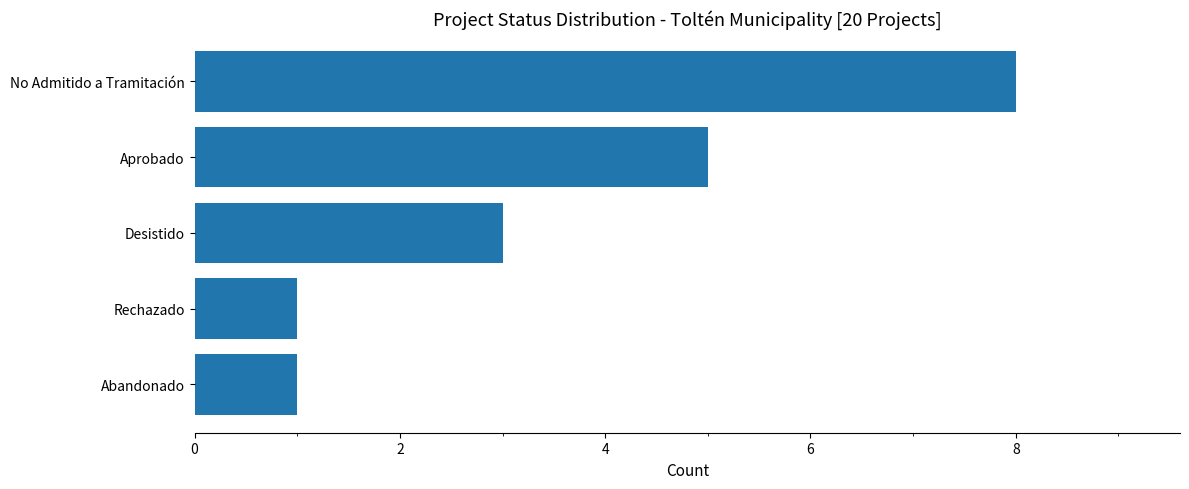

Are the bars horizontal?

Yes